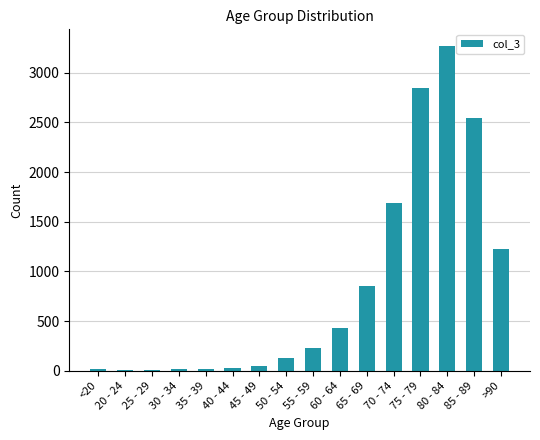

How many series are shown in this chart?

1